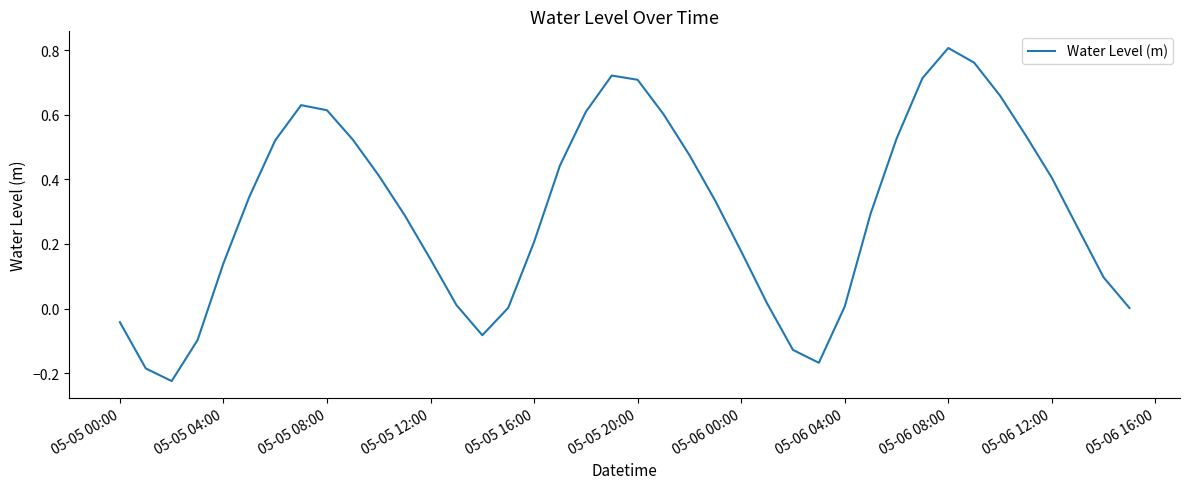

Does the chart have visible grid lines?

No